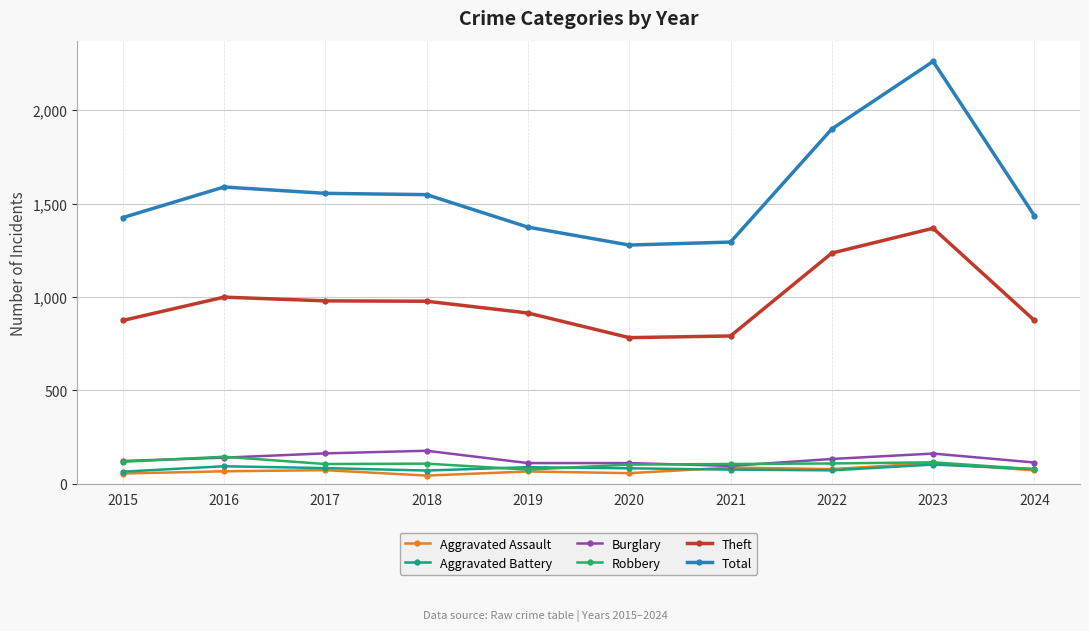

At which category is the sum across all series the highest?

2023